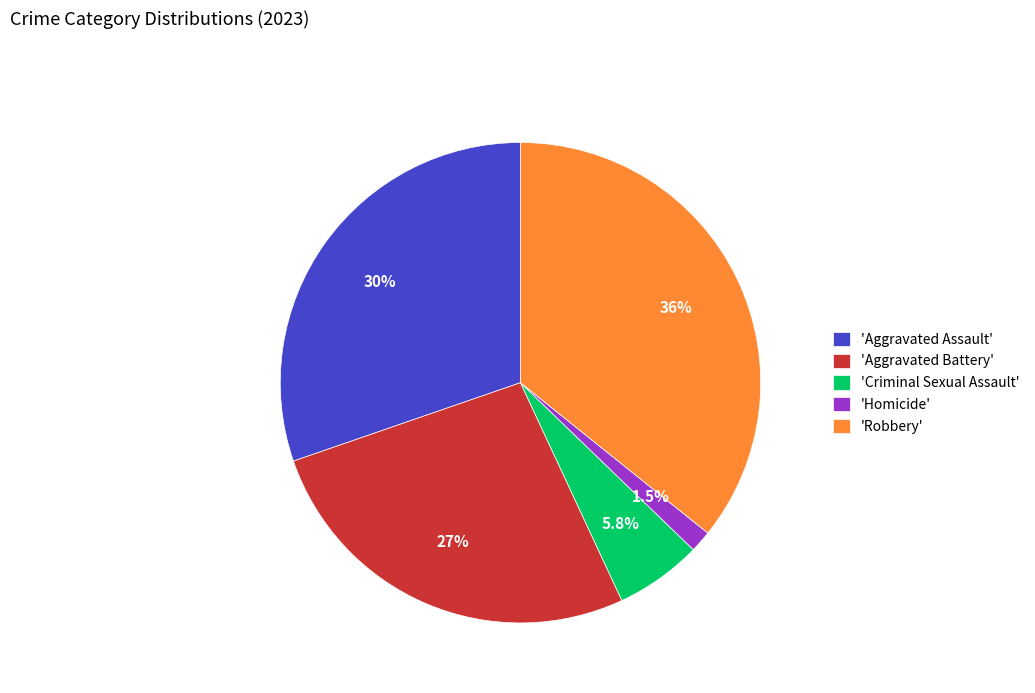

Combined, what portion of the pie is 'Robbery' and 'Aggravated Battery'?

62.4%